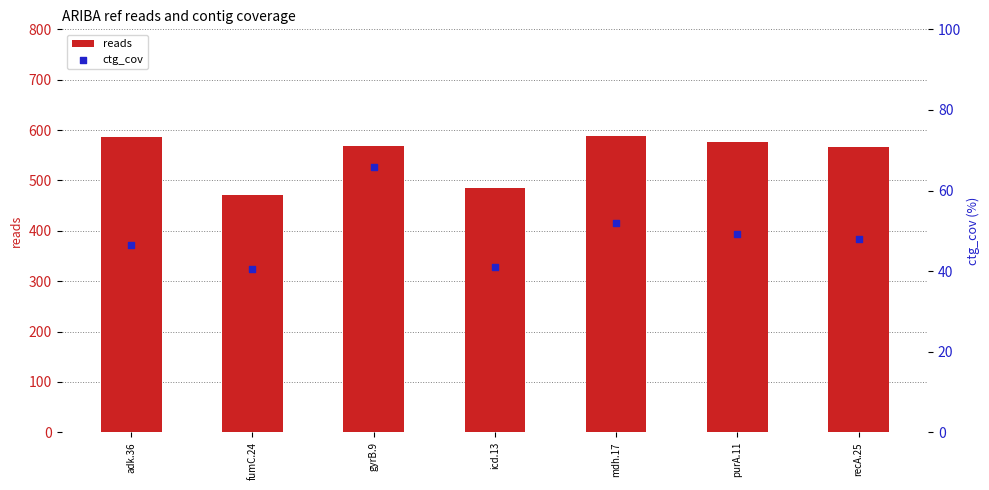

At which category is the sum across all series the highest?

mdh.17